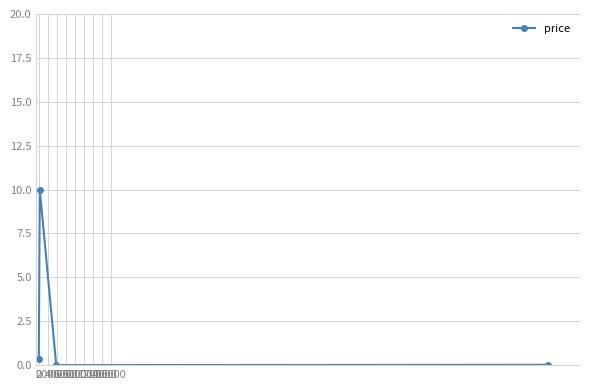

What is the maximum value shown in the chart?

10.0